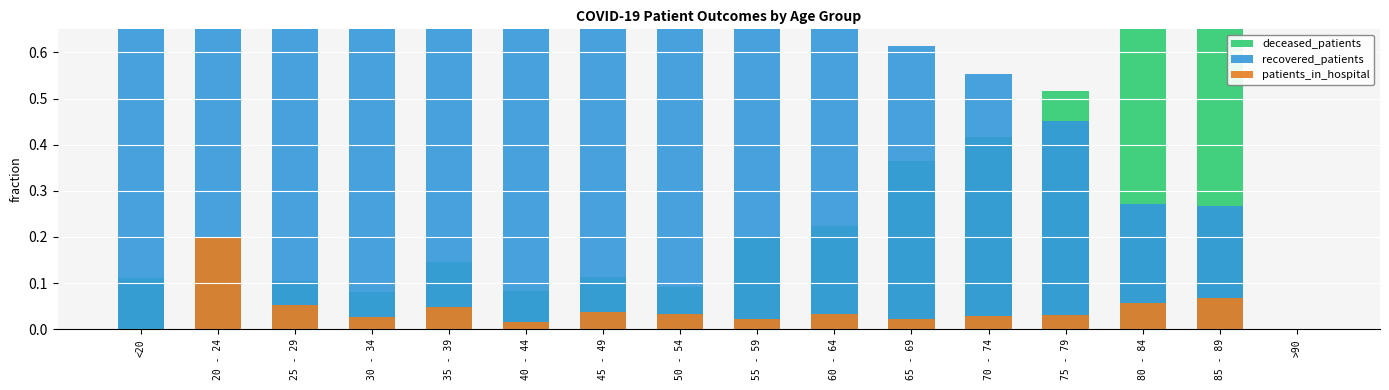

What is the difference between the maximum and second lowest values in the patients_in_hospital series?

0.2